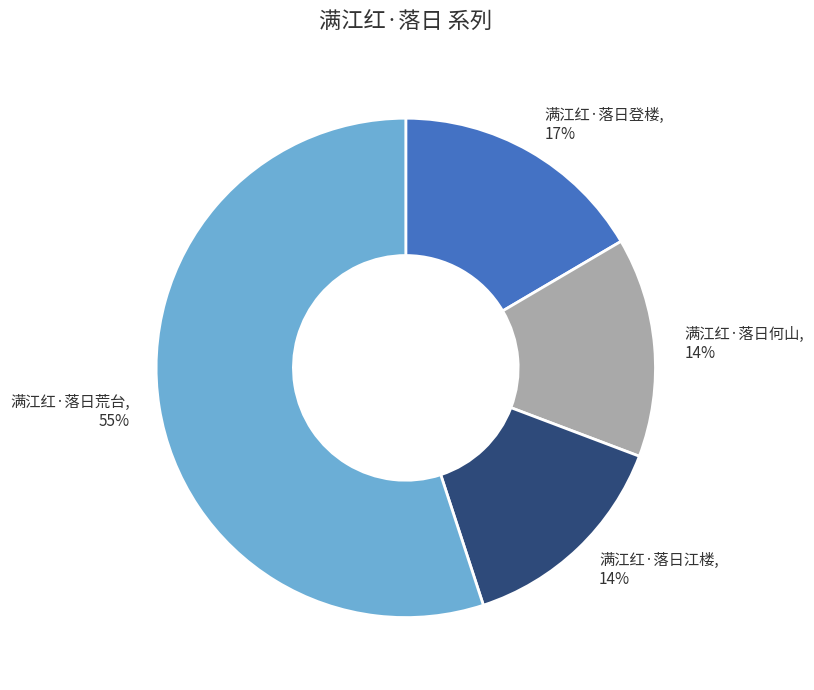

What is the ratio of the value at 满江红·落日登楼 to the value at 满江红·落日何山?

1.2